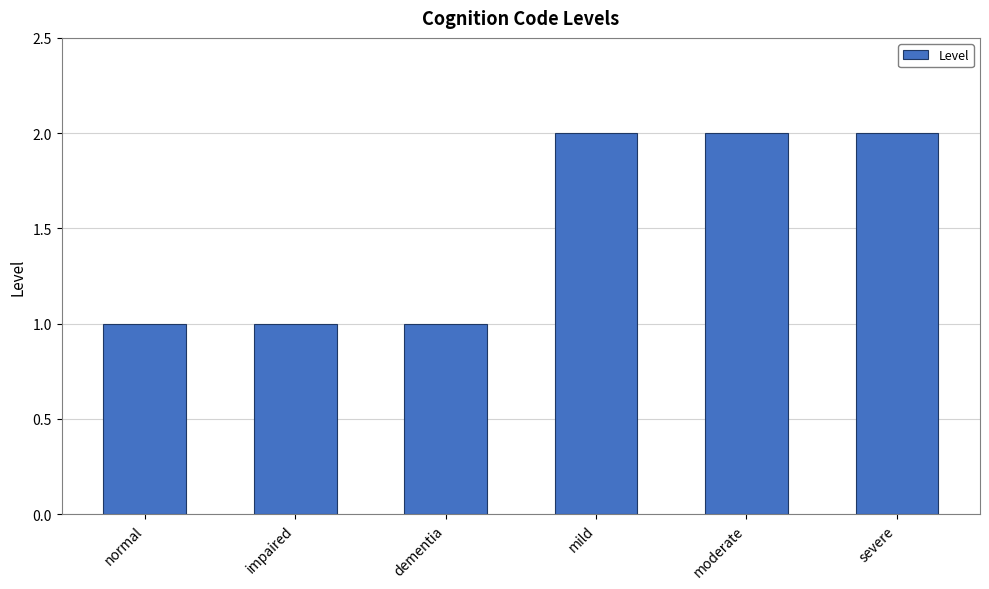

Count the number of categories in the chart.

6